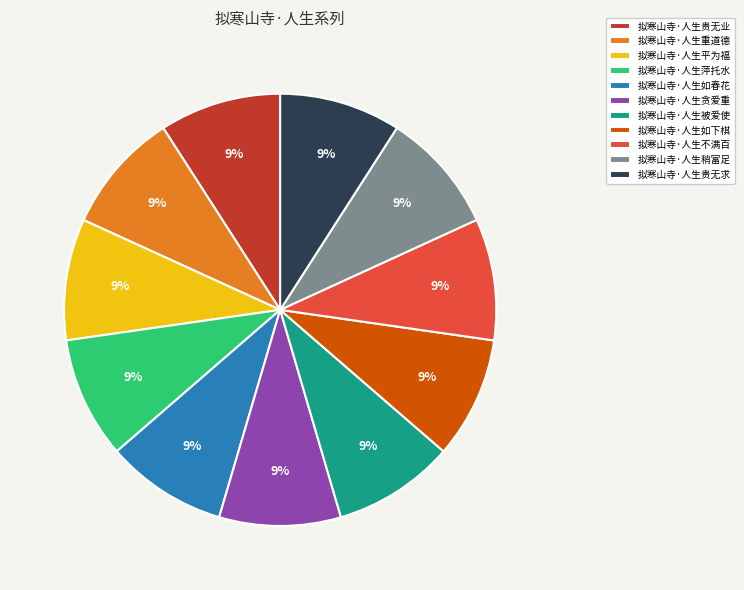

True or false: 拟寒山寺·人生贵无业 accounts for 1% of the total.

False